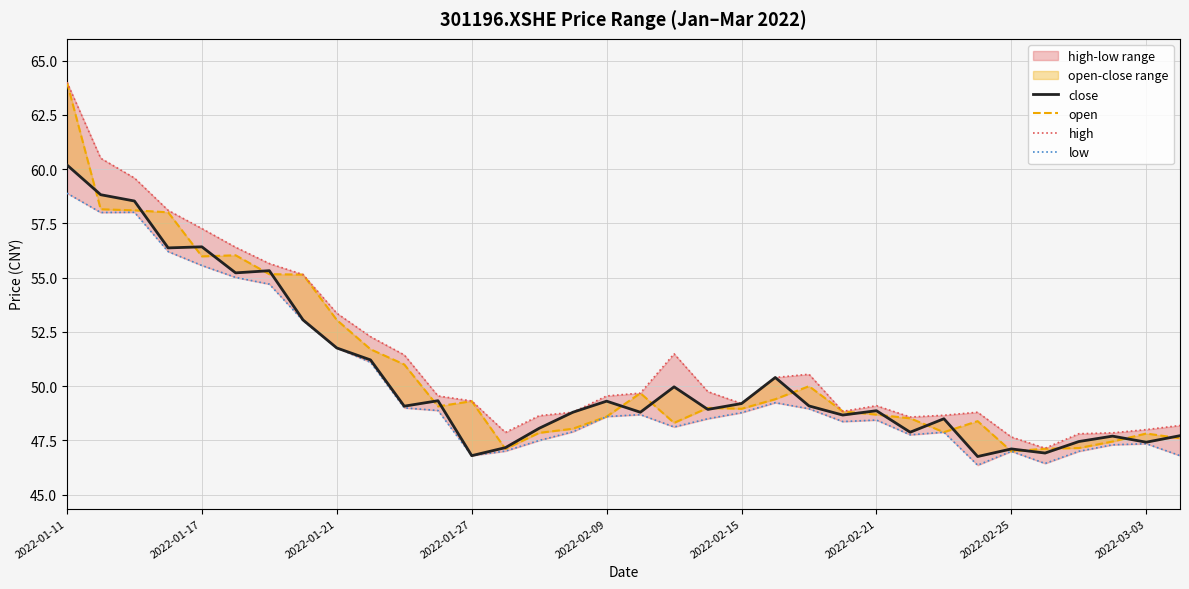

Which series changed the most between 2022-02-15 and 32?

high